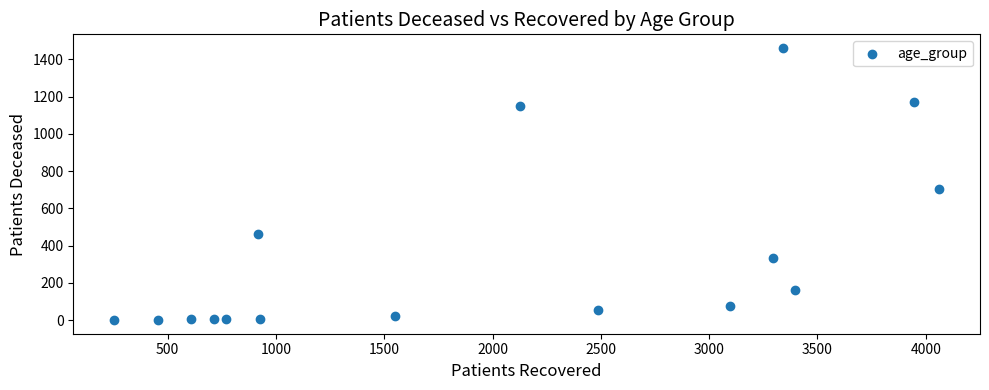

What Y value in the scatter plot is closest to 730?

704